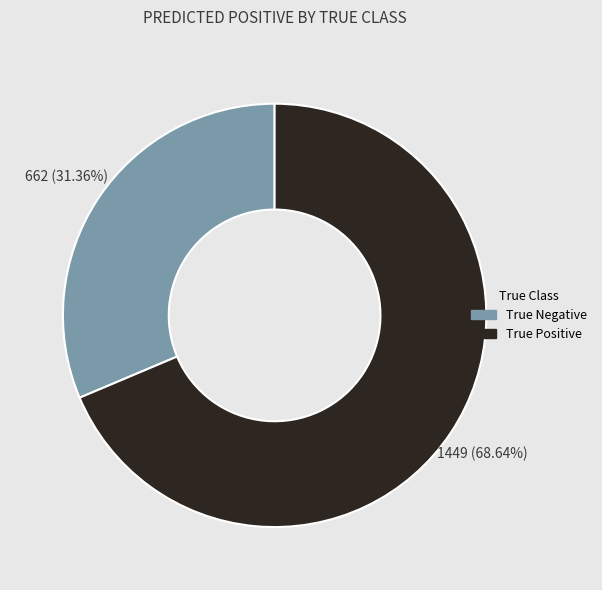

True or false: True Negative accounts for 31% of the total.

True